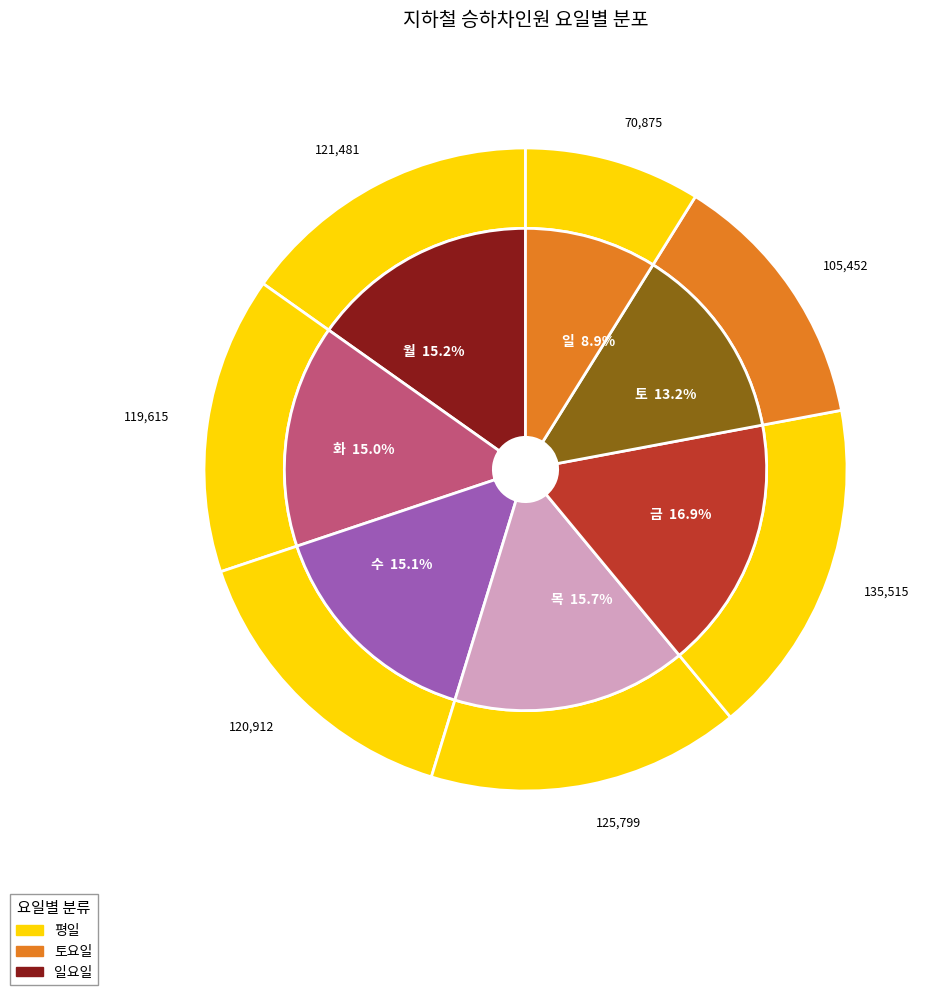

Which category has the biggest portion of the pie?

금